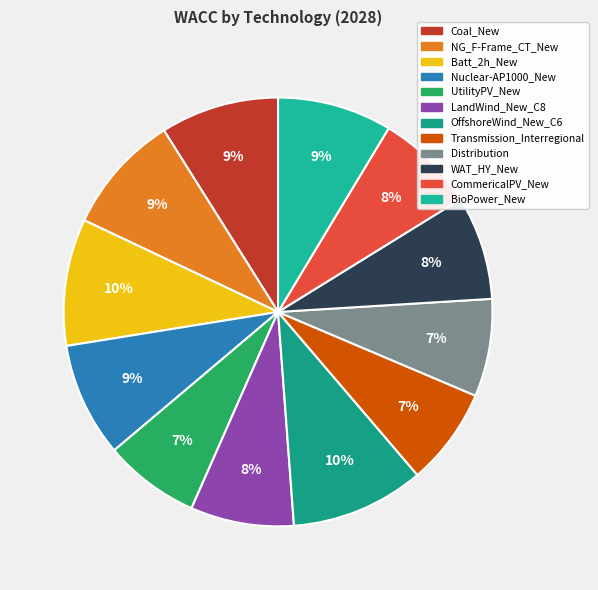

How many segments does this pie chart have?

12